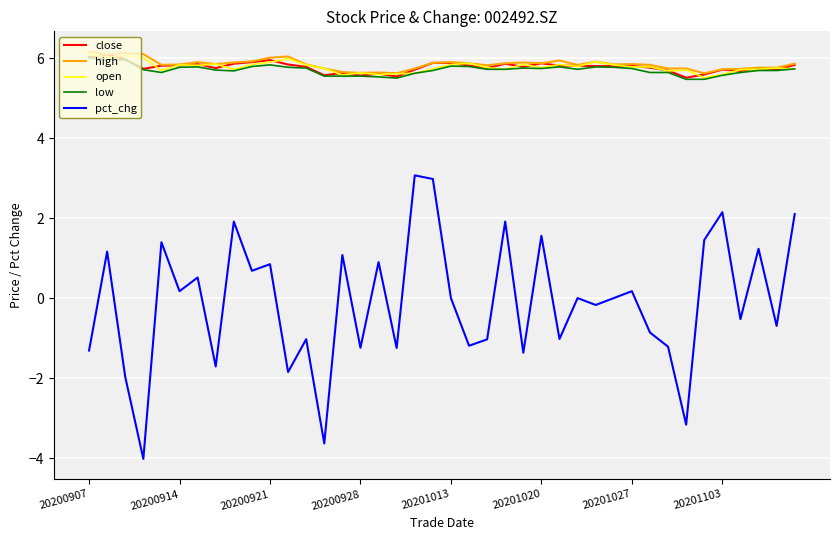

What is the average value of the open series?

5.8